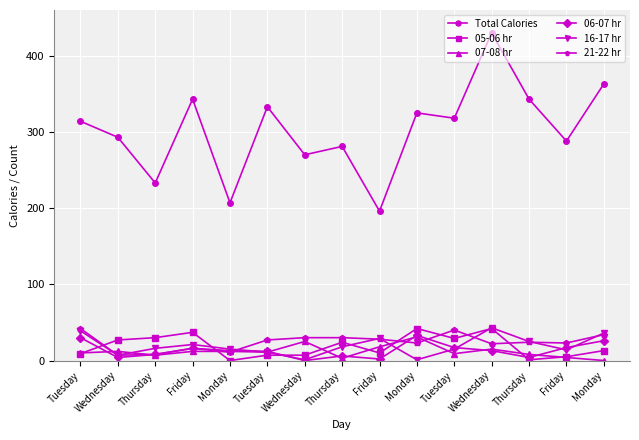

How many categories are shown in the chart?

15